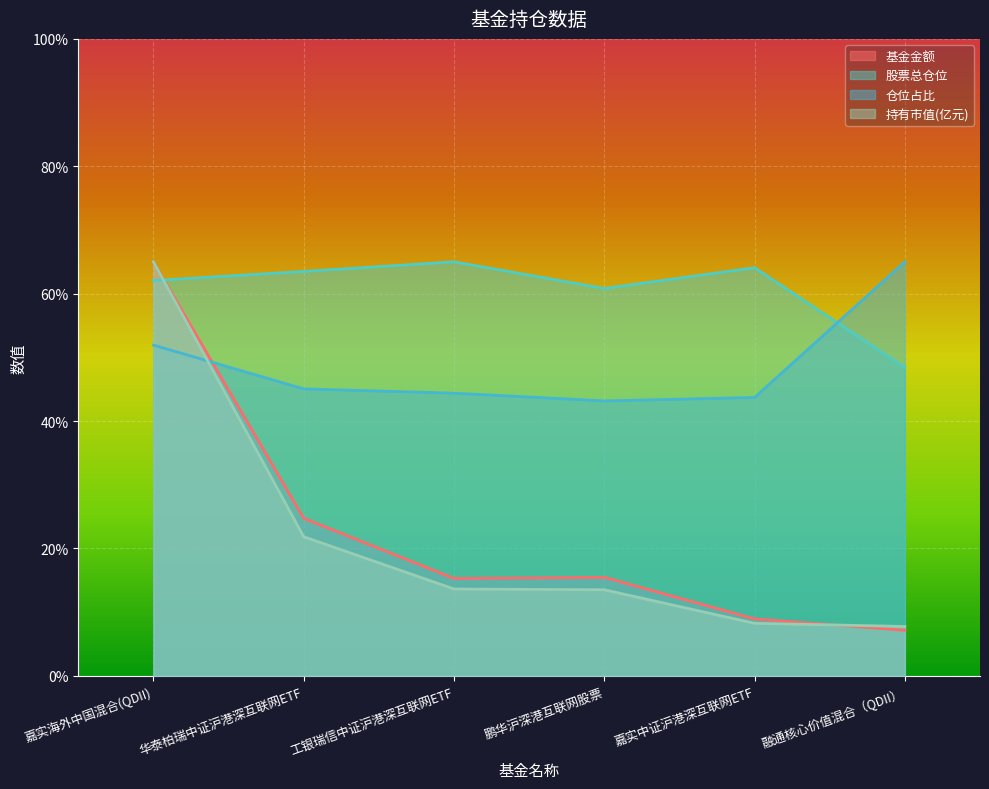

Where is 仓位占比 nearest to the value 54?

嘉实海外中国混合(QDII)